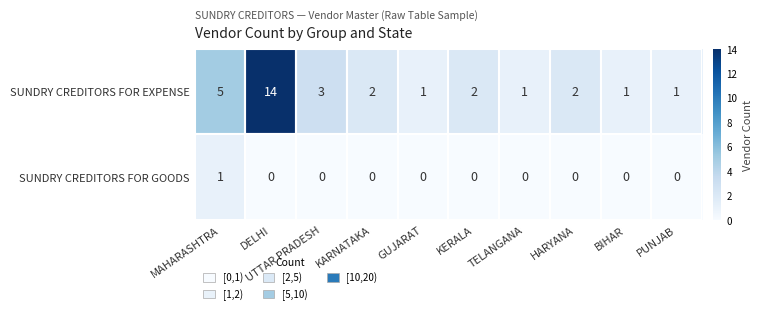

Rank the series by their maximum value, from lowest to highest.

SUNDRY CREDITORS FOR GOODS, SUNDRY CREDITORS FOR EXPENSE